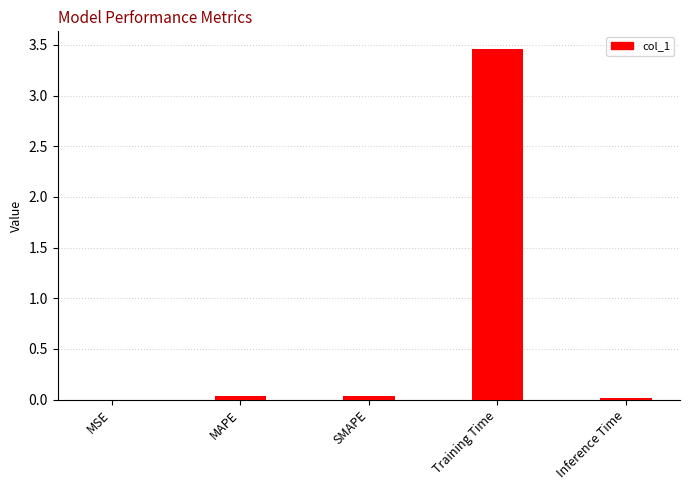

Between MSE and SMAPE, which is larger?

SMAPE